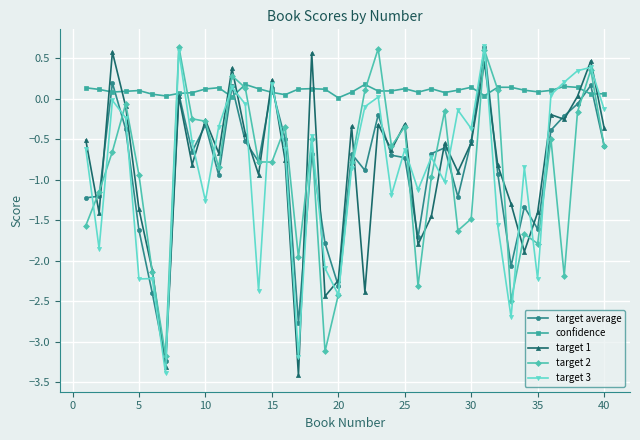

What is the sum of all confidence values?

4.1